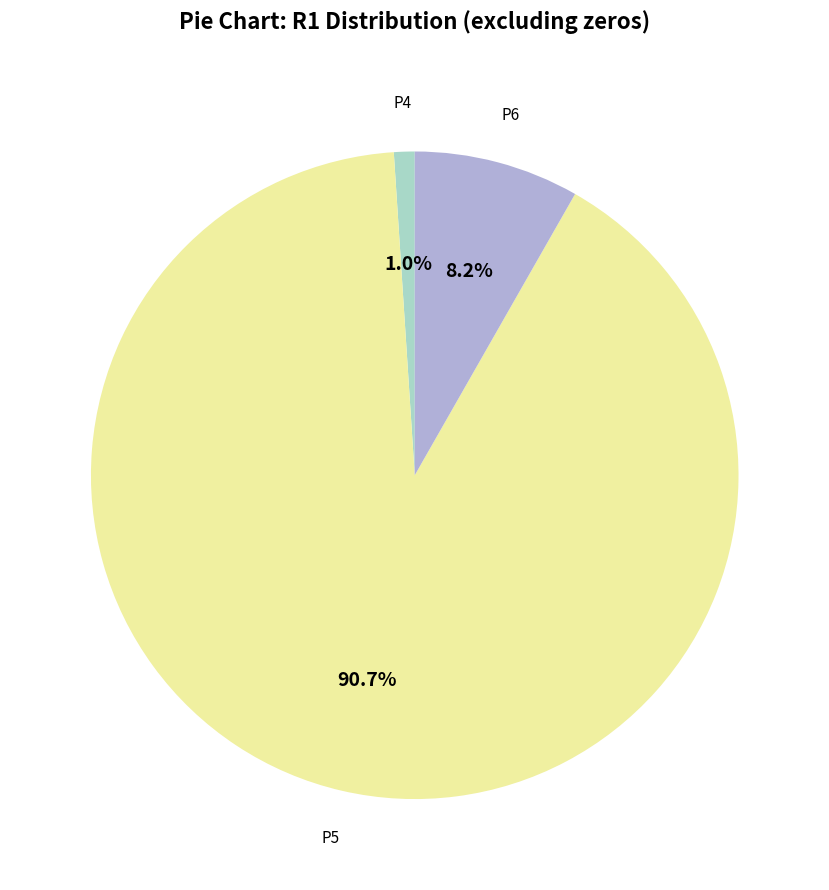

To the nearest percent, what is the difference between the largest and smallest slice percentages?

90%